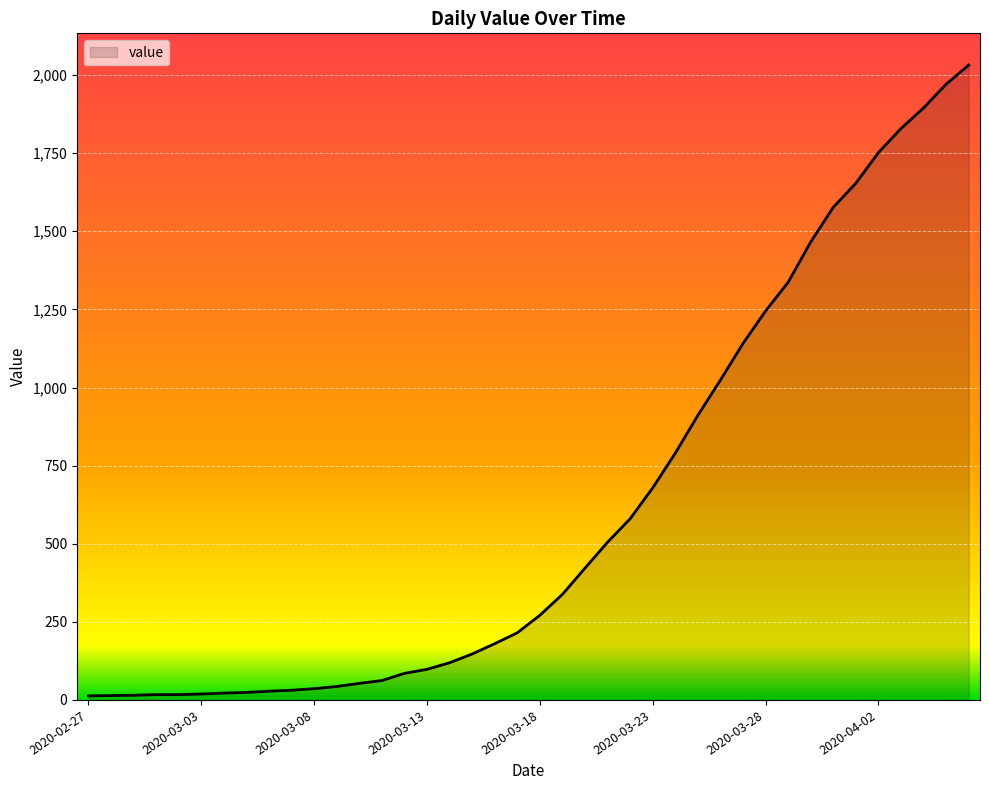

What is the difference between the maximum and minimum values?

2019